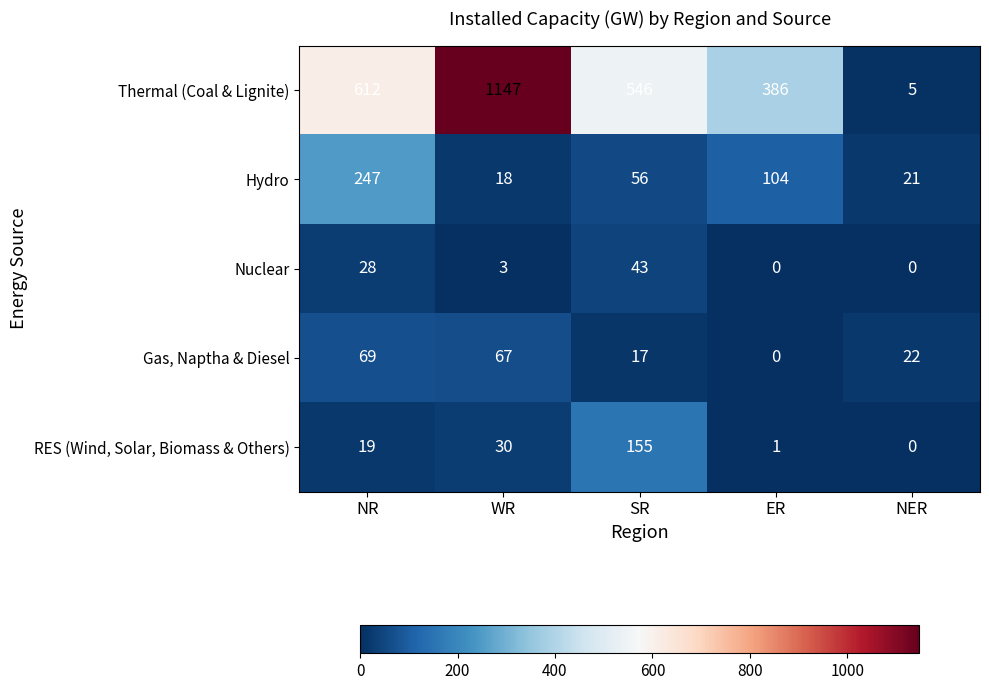

At which category does the chart reach its peak across all series?

WR